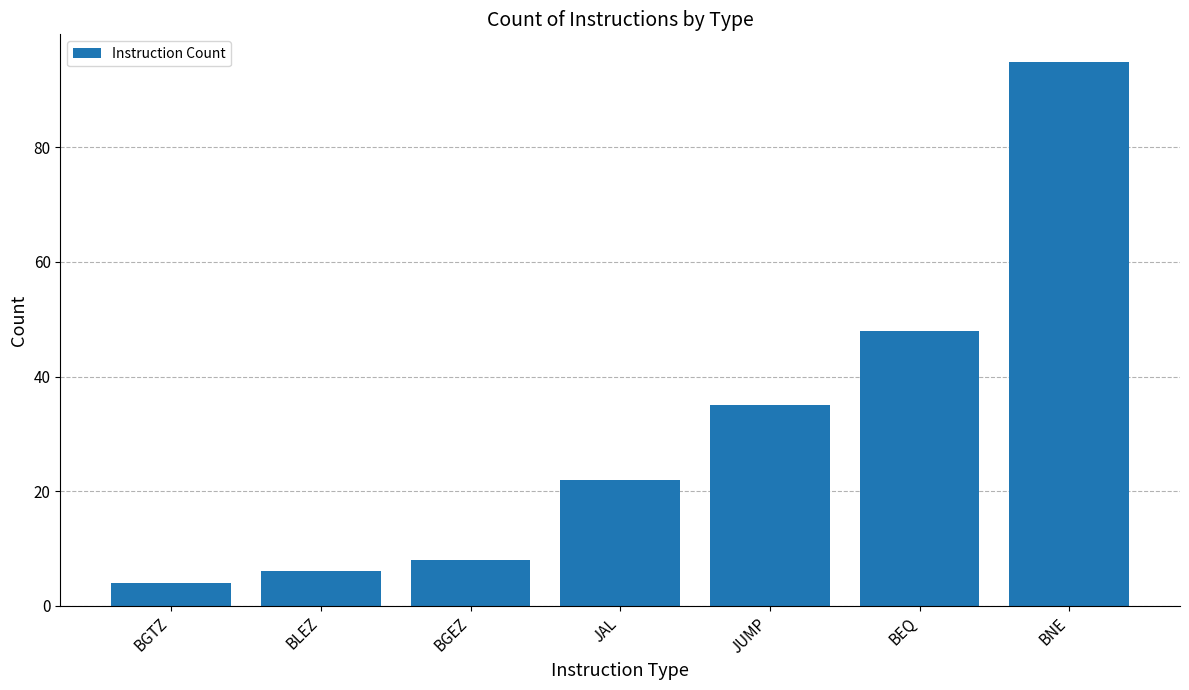

Reading left to right, list all the values displayed in this chart.

4	6	8	22	35	48	95